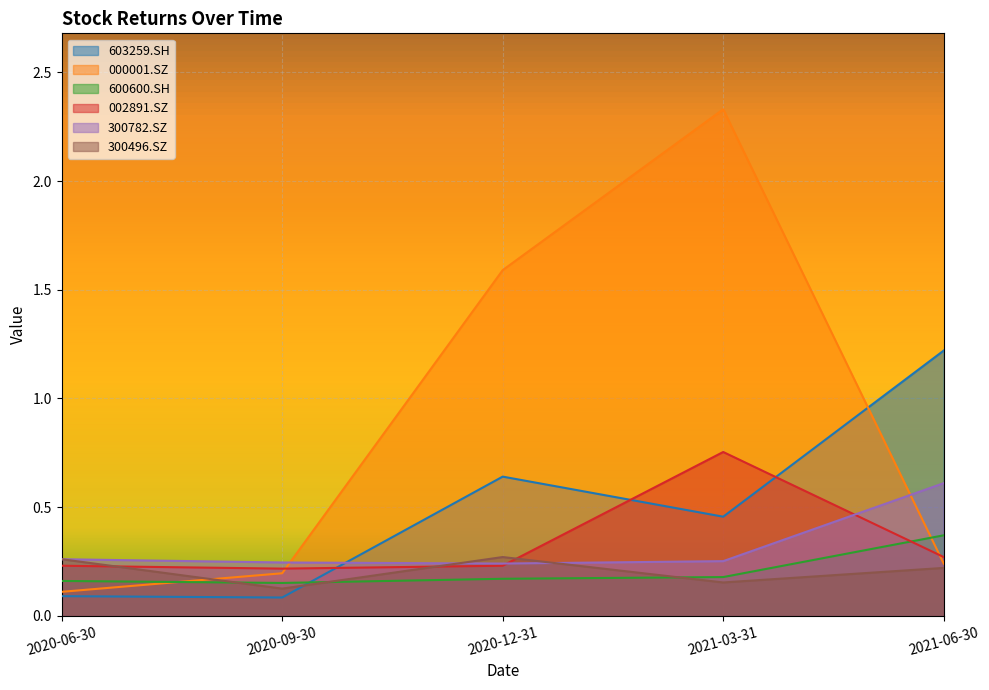

True or false: 300496.SZ and 603259.SH intersect in this chart.

True